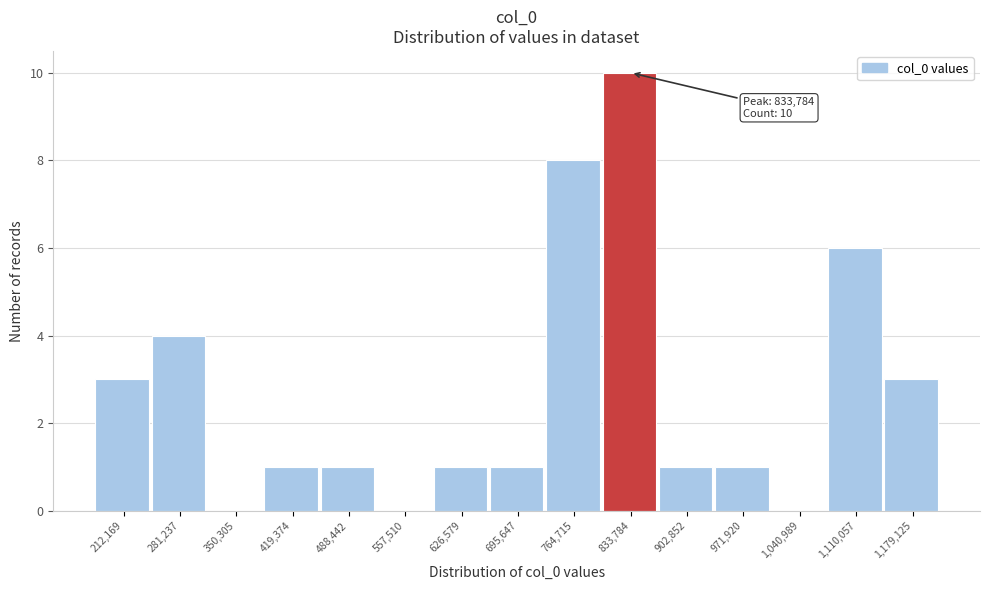

Reading right to left, list all the values displayed in this chart.

1,179,125=3	1,110,057=6	1,040,989=0	971,920=1	902,852=1	833,784=10	764,715=8	695,647=1	626,579=1	557,510=0	488,442=1	419,374=1	350,305=0	281,237=4	212,169=3